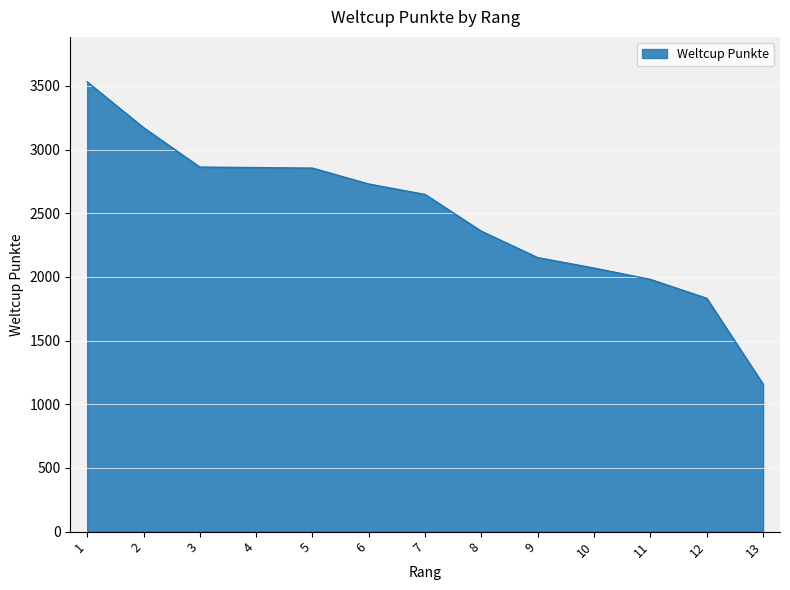

What is the difference between the values at 12 and 10?

237